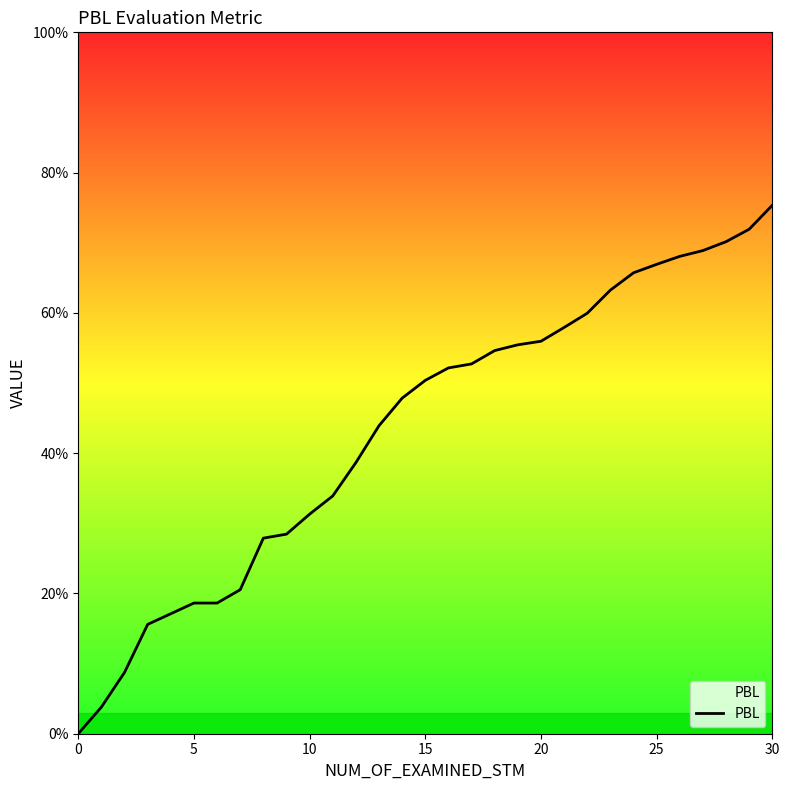

Does the chart have visible grid lines?

No